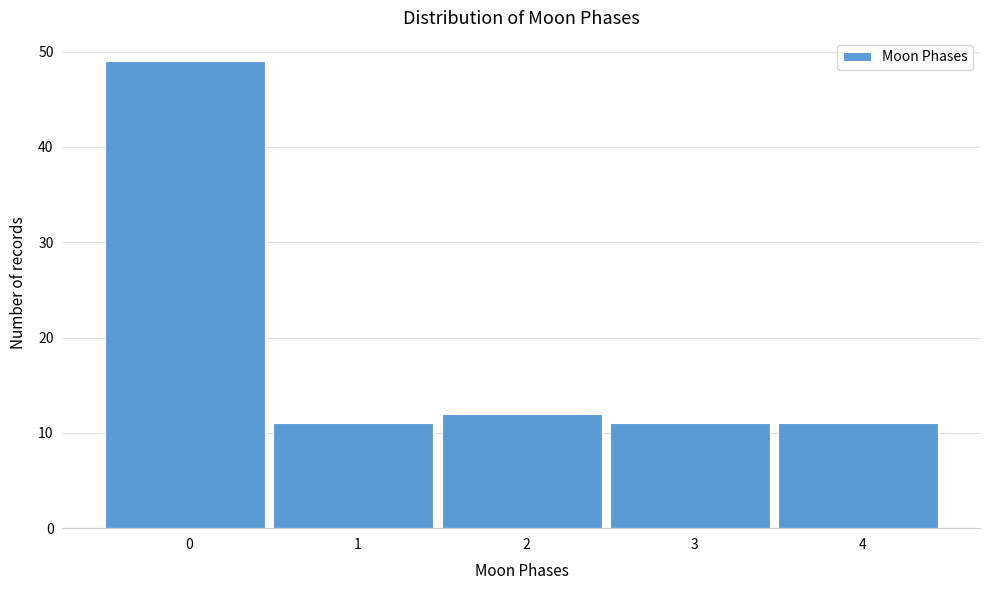

Reading left to right, transcribe all the data shown in this chart.

49	11	12	11	11